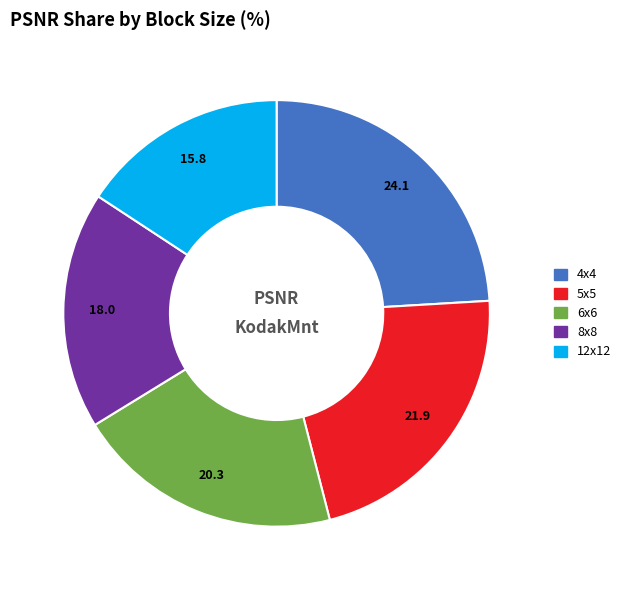

How many segments does this pie chart have?

5